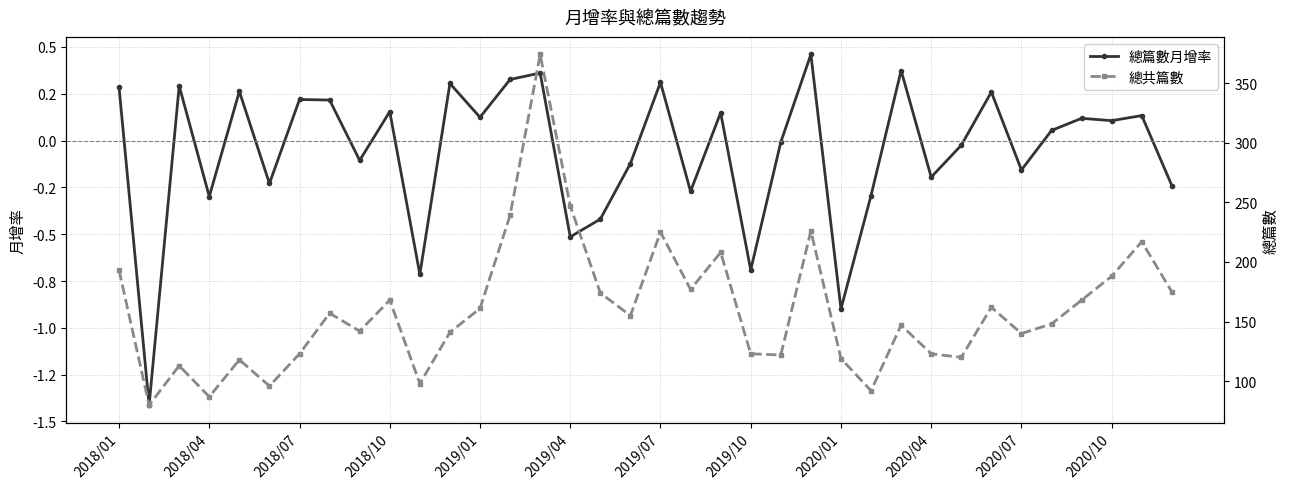

Rank the categories by 總共篇數 value from highest to lowest.

14, 15, 13, 23, 18, 34, 20, 2018/01, 33, 19, 35, 16, 2020/04, 32, 29, 12, 2019/10, 17, 31, 26, 2020/01, 2020/10, 30, 2019/07, 21, 27, 22, 28, 24, 2019/01, 2018/07, 2020/07, 2019/04, 25, 2018/10, 2018/04